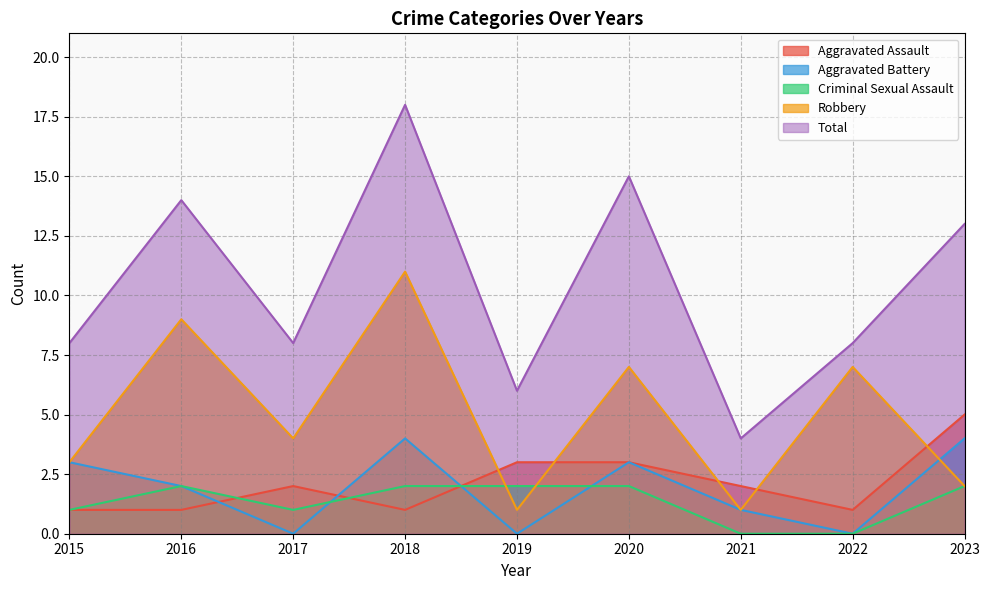

Is it true that Total equals 3 at 2017?

False